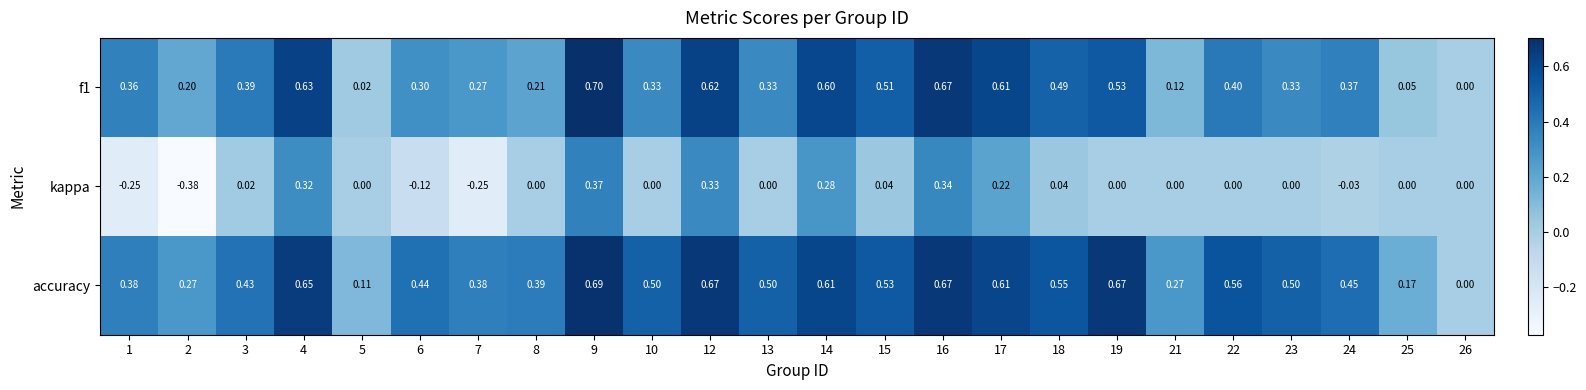

Which series has the widest spread of values?

kappa